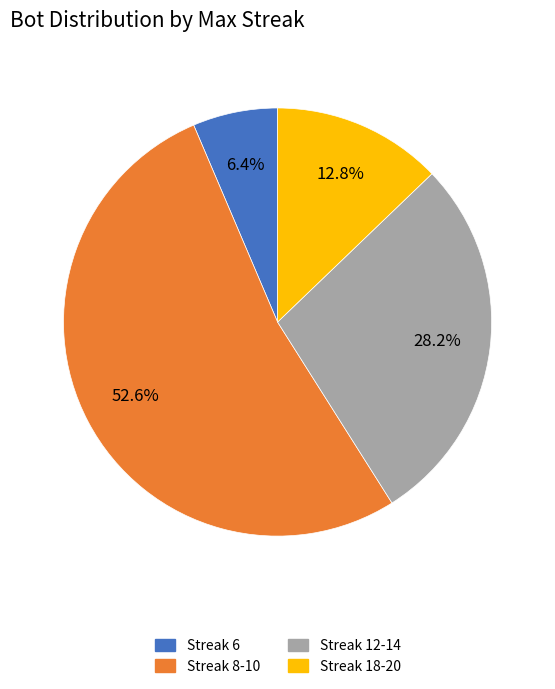

Count the number of slices in the pie.

4